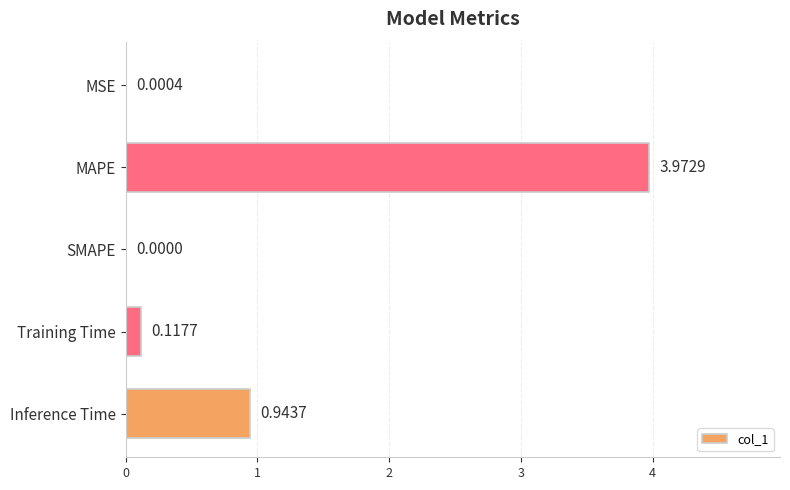

Where is the data nearest to the value 1?

Inference Time